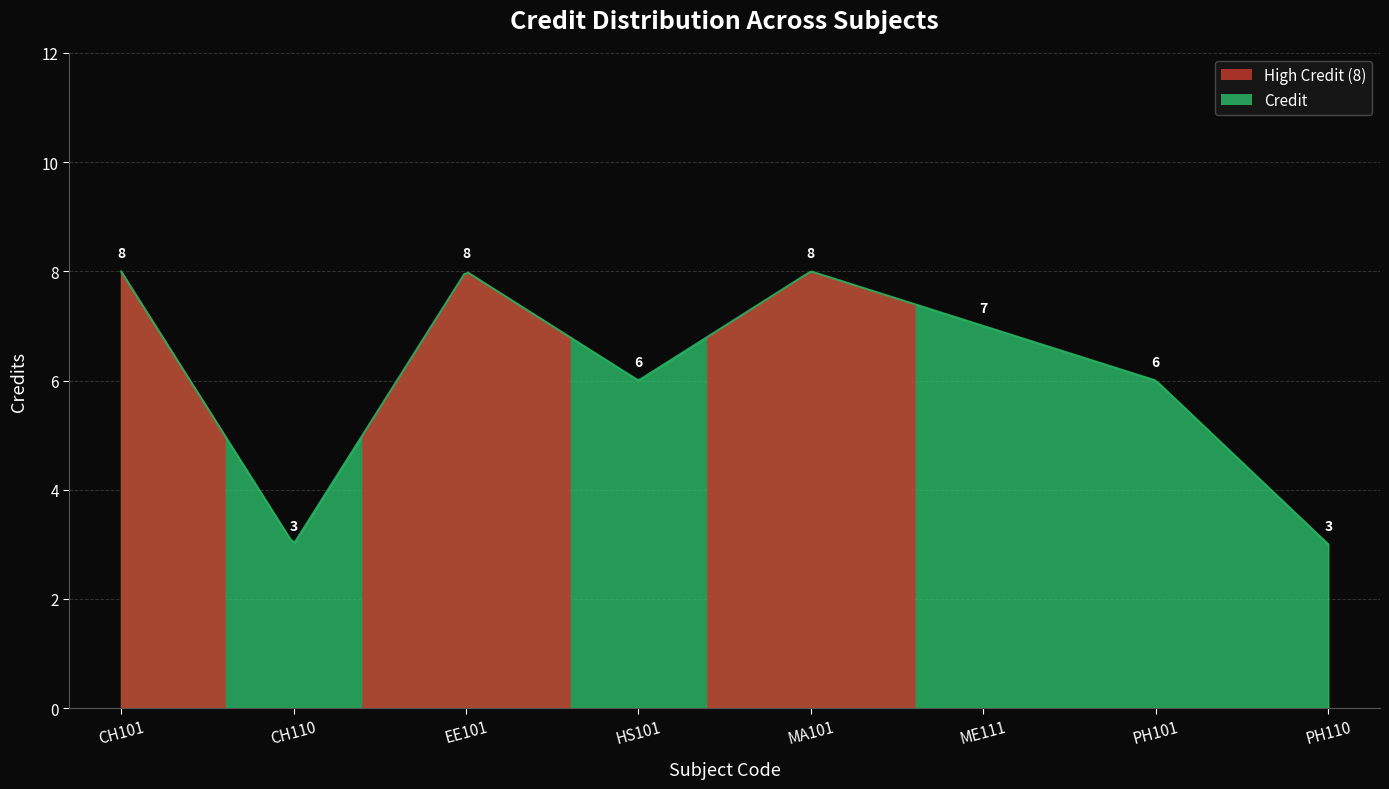

What is the difference between the maximum and minimum values?

5.0